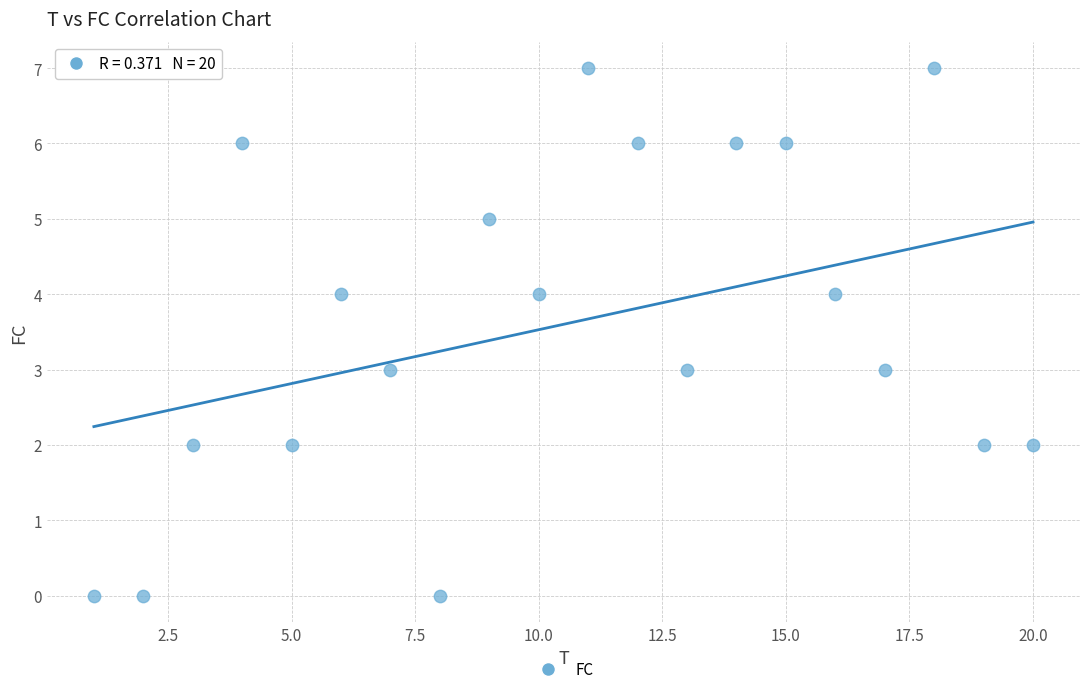

What is the range of Y values (max minus min)?

7